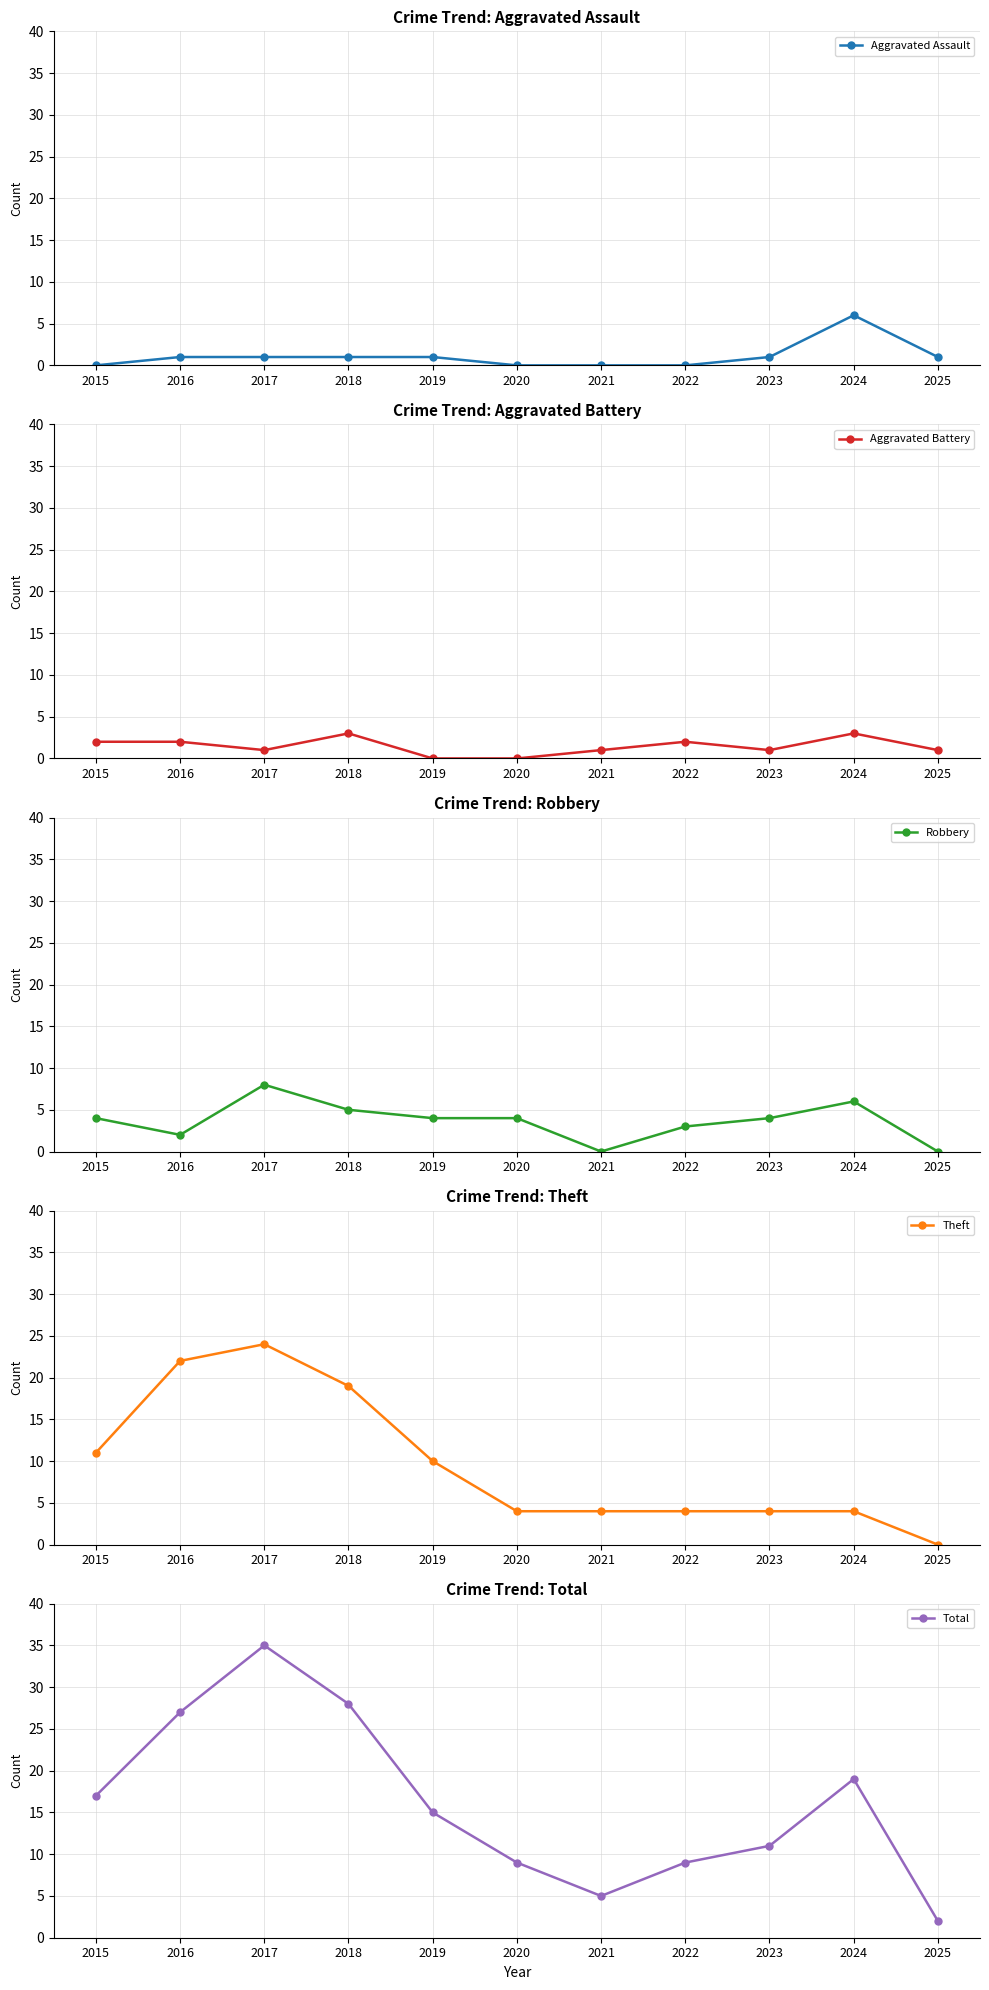

Does the chart display data point markers on the line(s)?

Yes